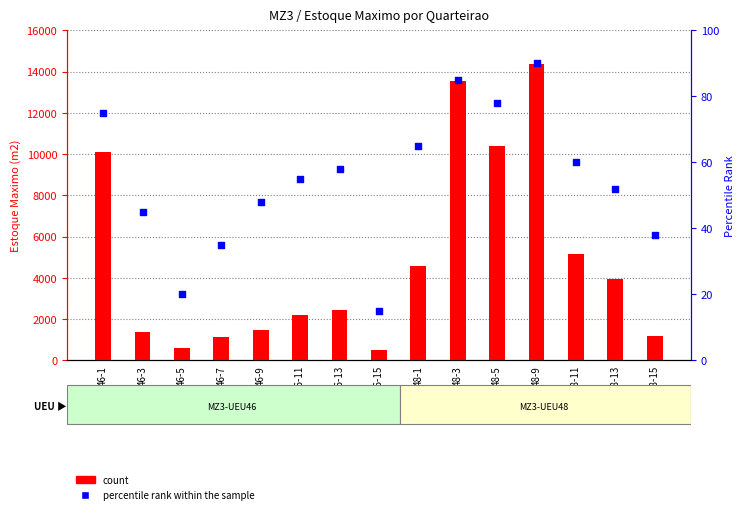

Is the value of percentile rank within the sample at 48-3 greater than the value of count at 48-9?

No